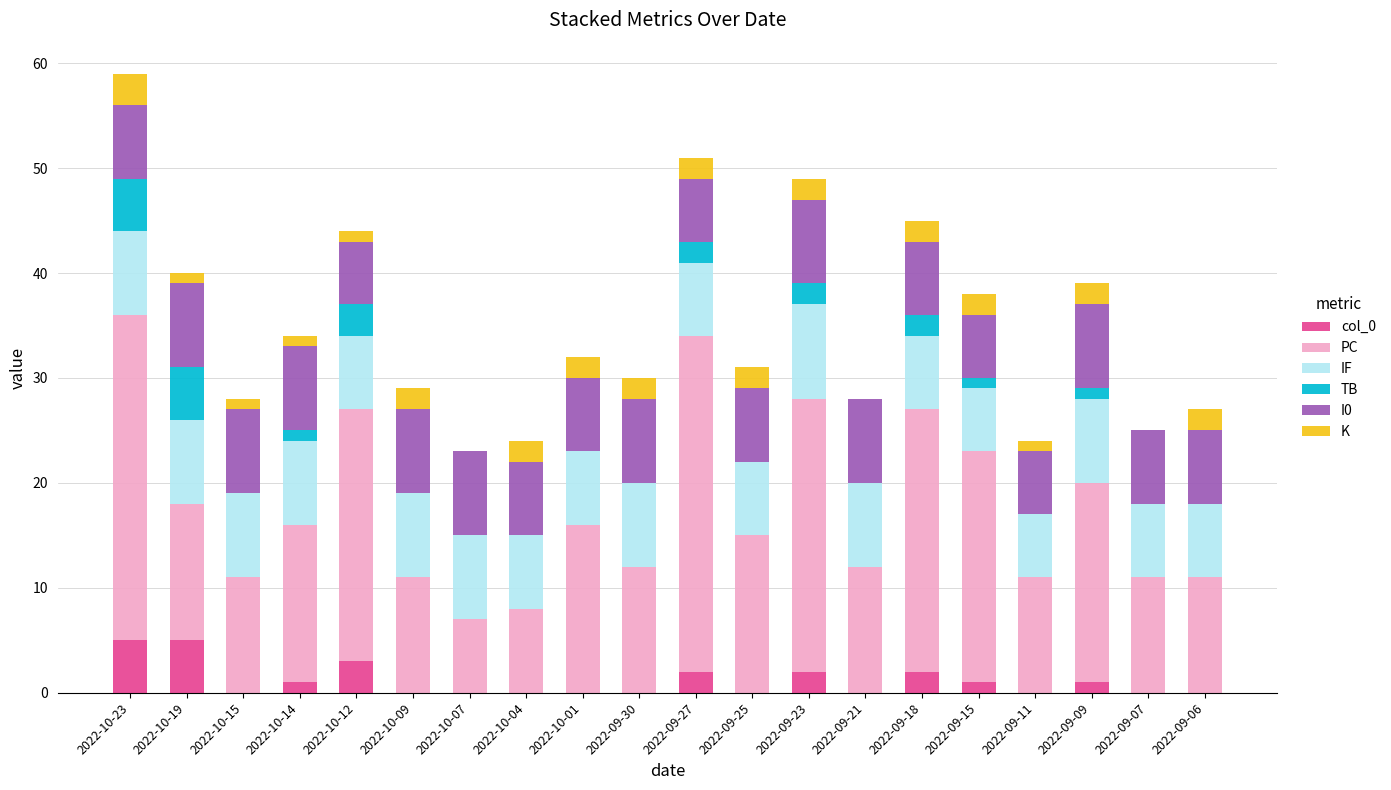

At which category is the sum across all series the highest?

2022-10-23